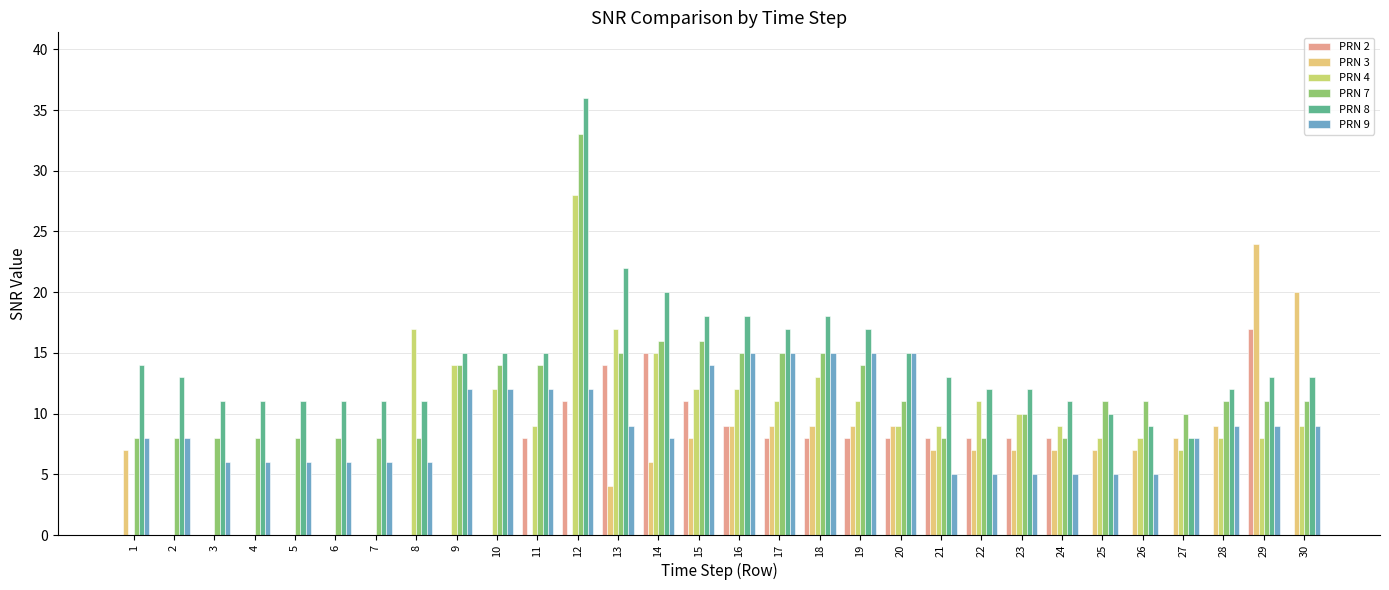

Is it true that PRN 4 equals 3 at 27?

False